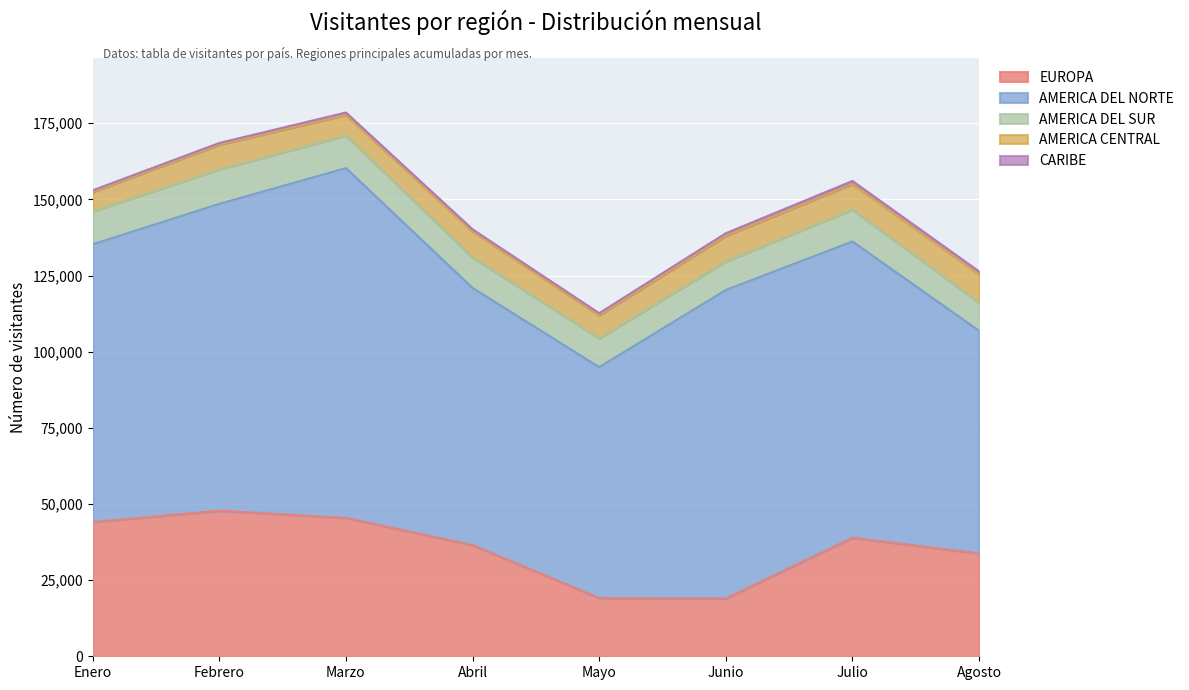

The EUROPA series shows 47802 at Febrero. True or false?

True